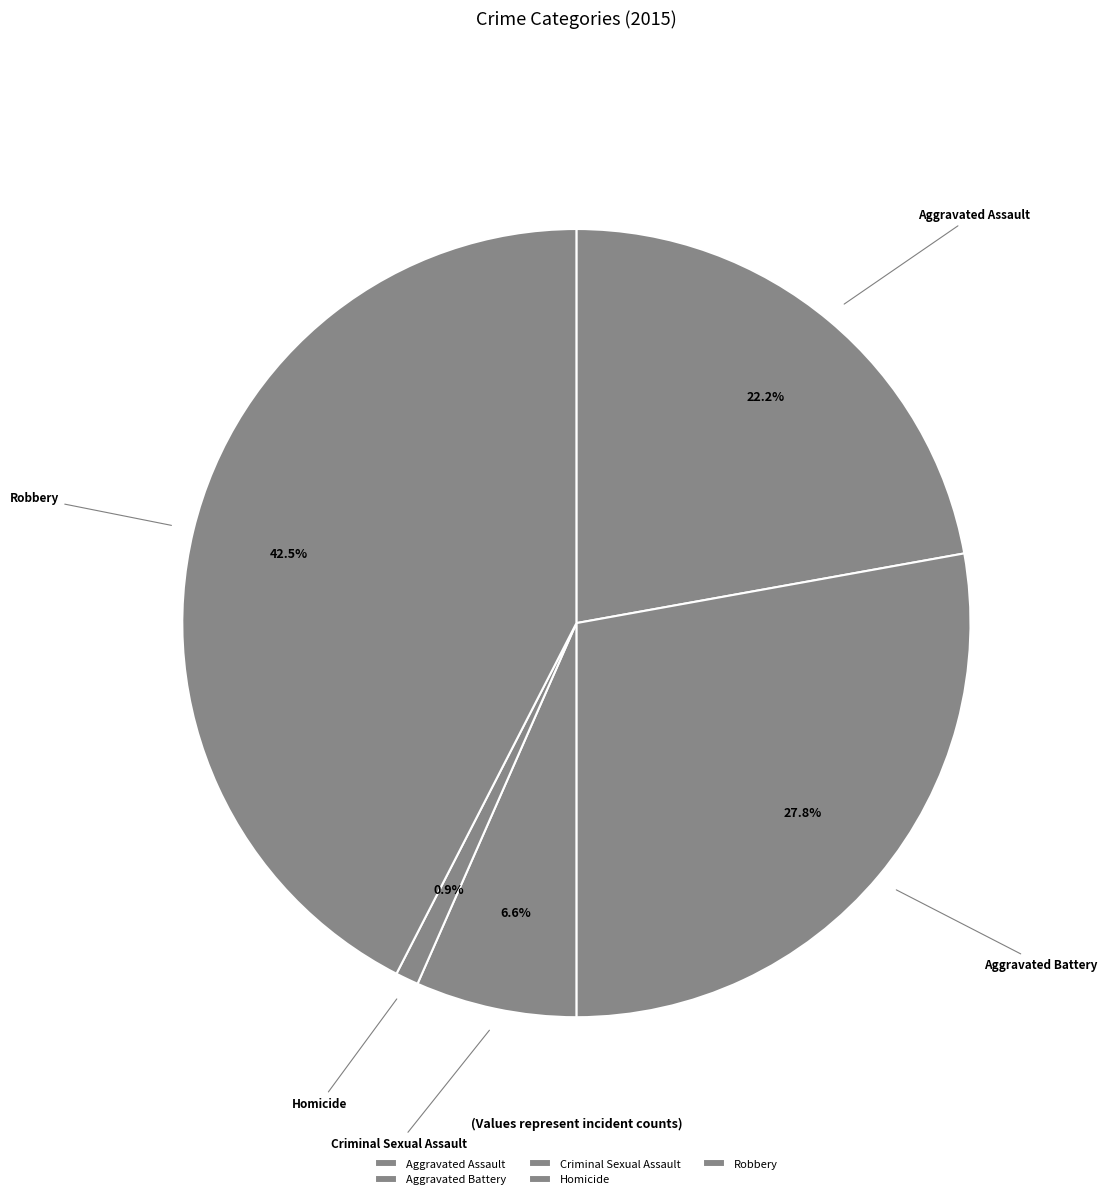

Which slice is the largest?

Robbery